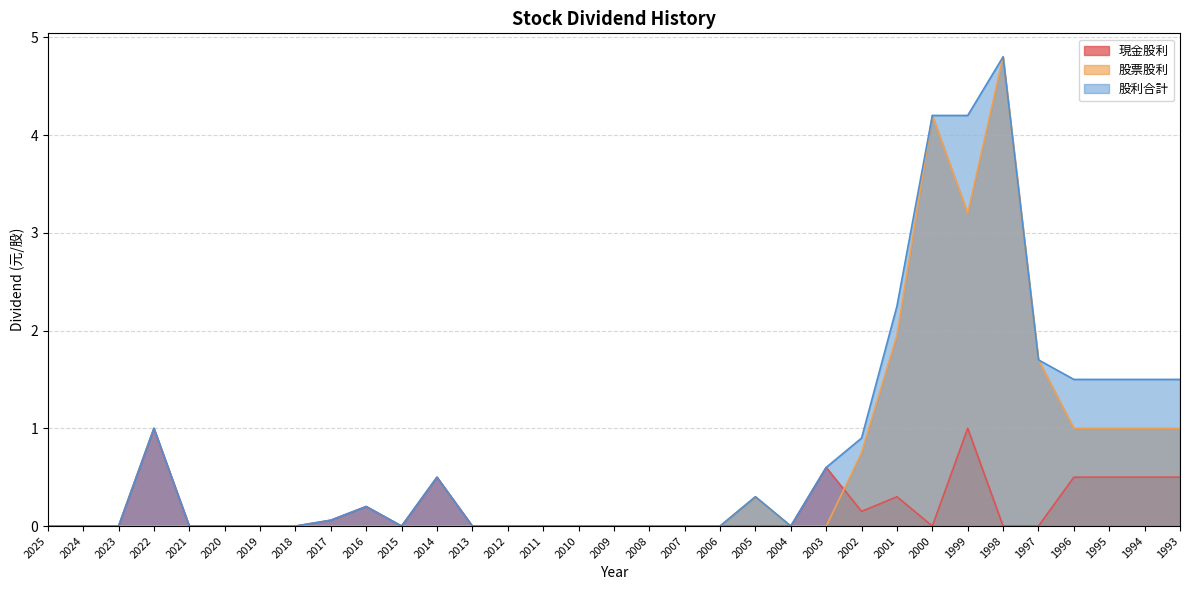

Which series has the widest spread of values?

股票股利